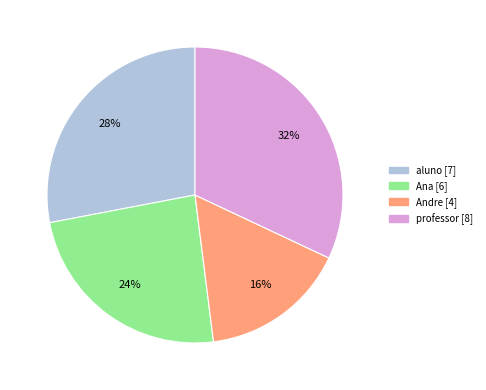

Do aluno and Andre together represent more than half of the pie?

No